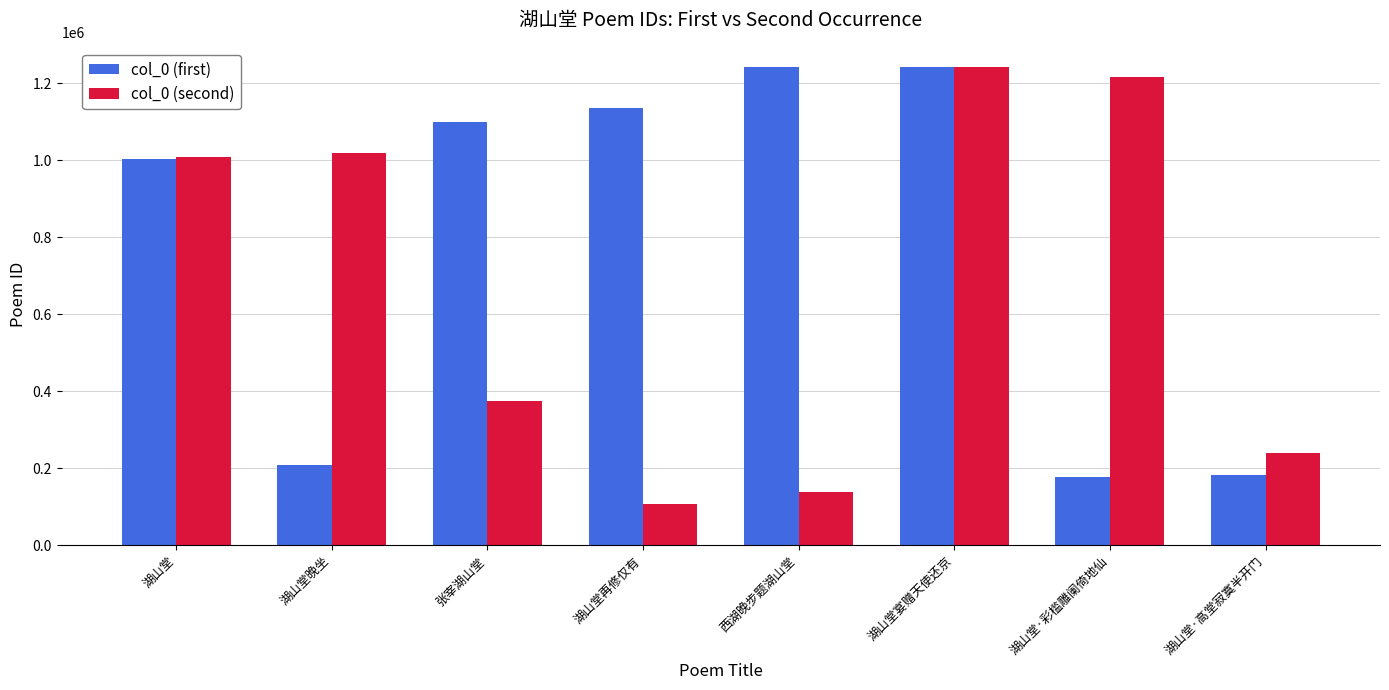

Is the value of col_0 (first) at 湖山堂·彩槛雕阑倚地仙 greater than the value of col_0 (second) at 张宰湖山堂?

No